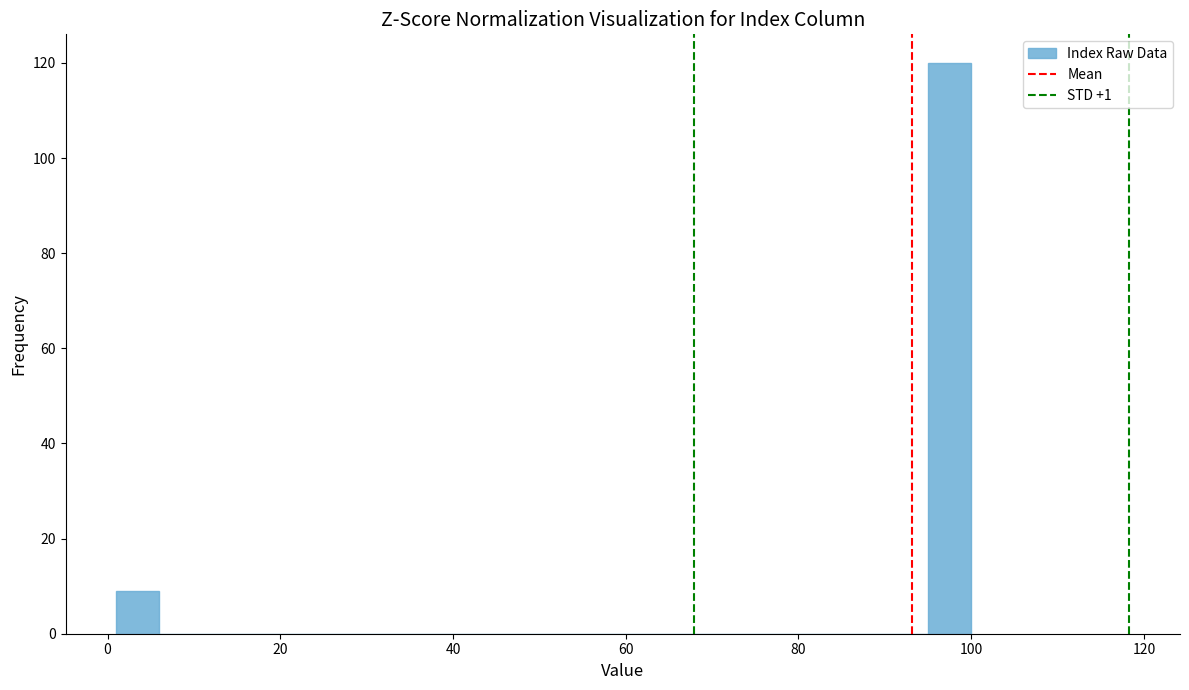

Around what value on the x-axis is the tallest bar? Give the approximate position of its centre, as read against the axis.

98